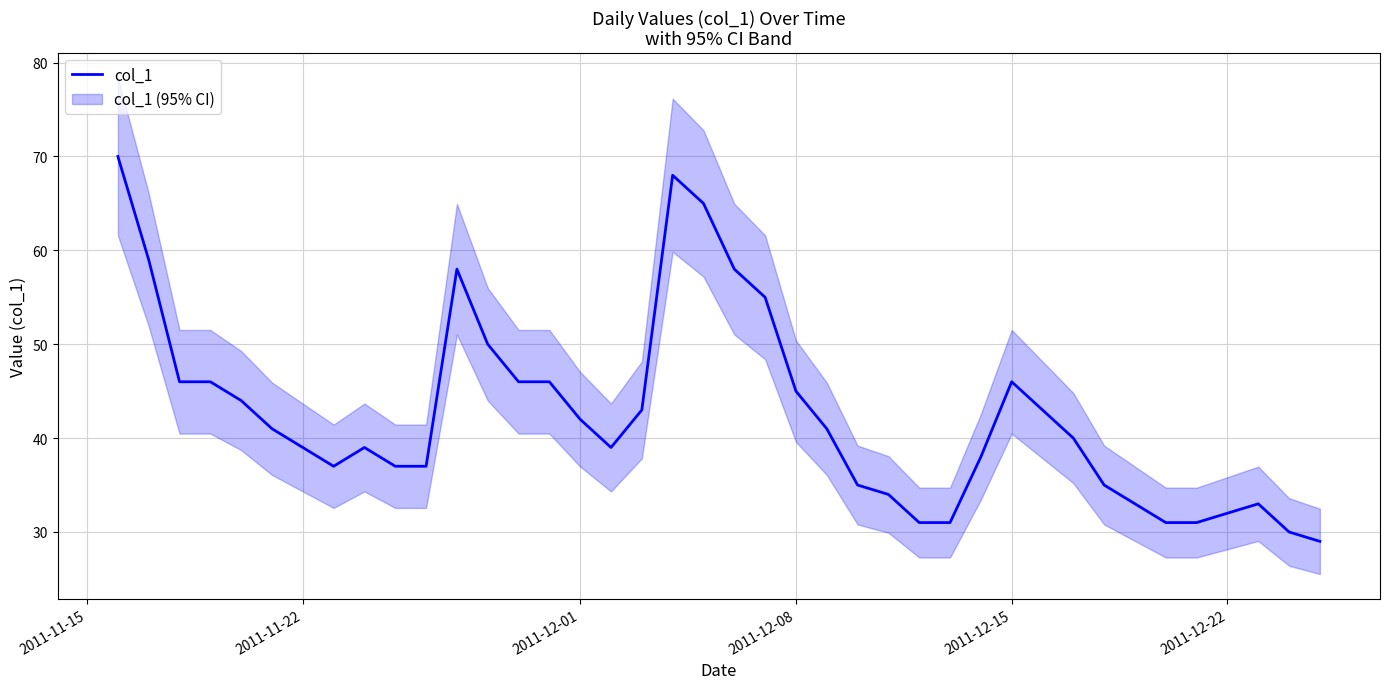

What is the minimum value for col_1?

29